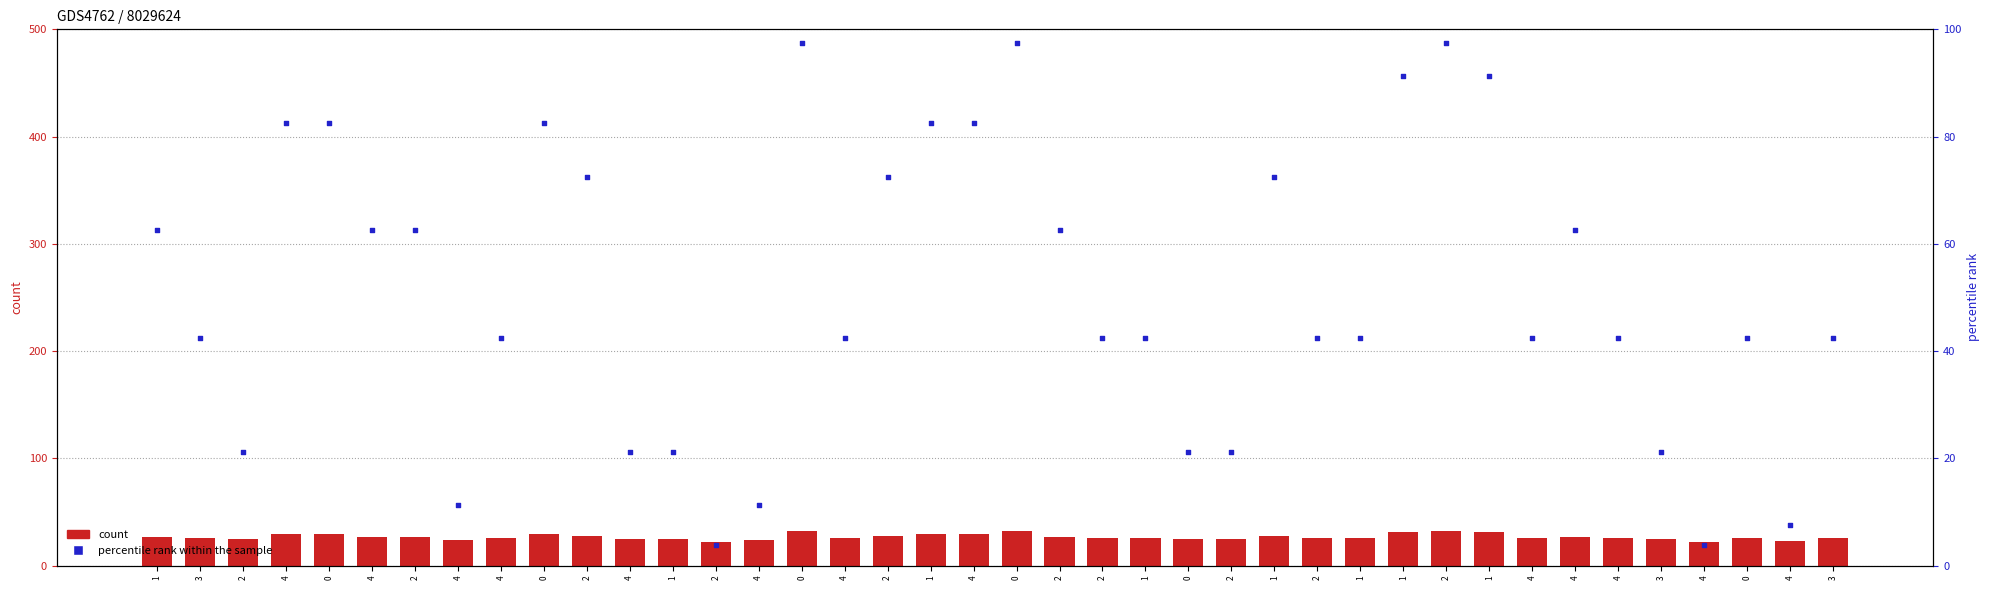

Which series reaches the maximum Y coordinate?

percentile rank within the sample